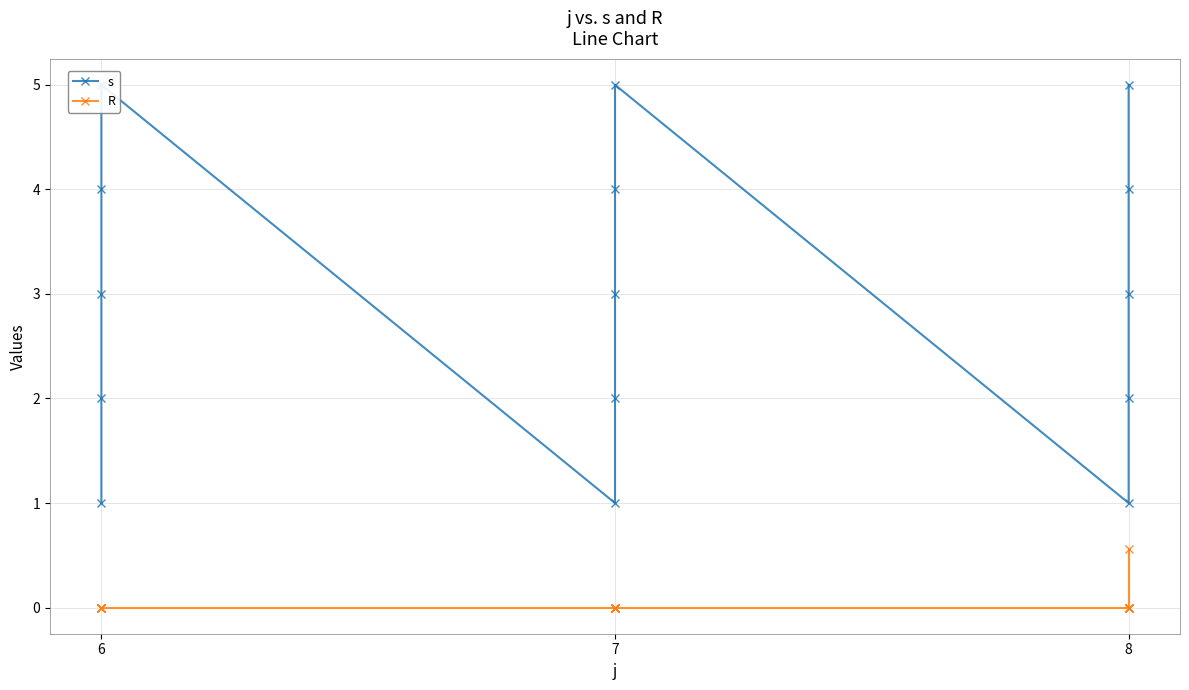

What are all the series names shown in the legend?

s, R